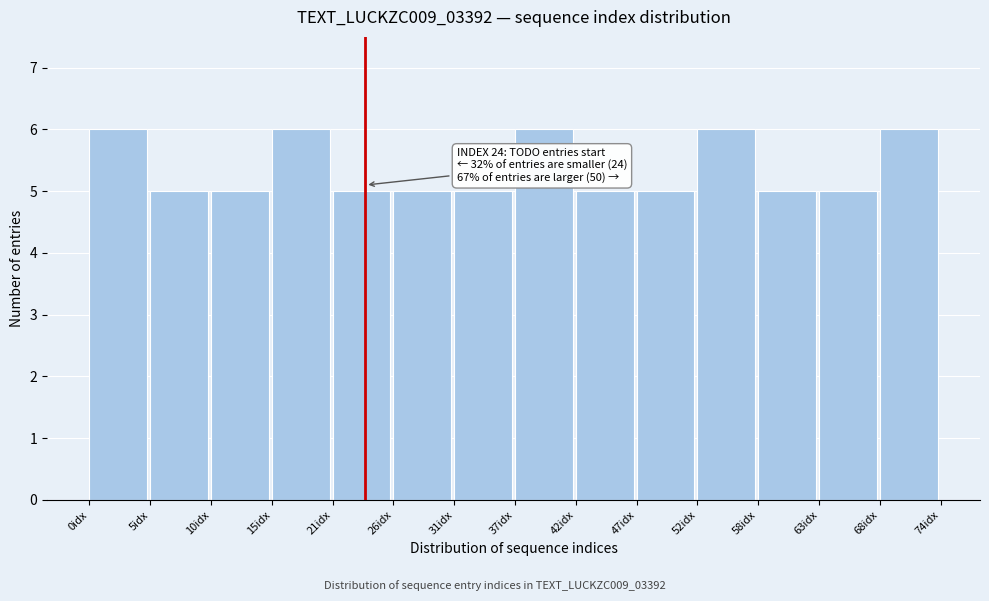

Reading right to left, transcribe all the data shown in this chart.

6	5	5	6	5	5	6	5	5	5	6	5	5	6